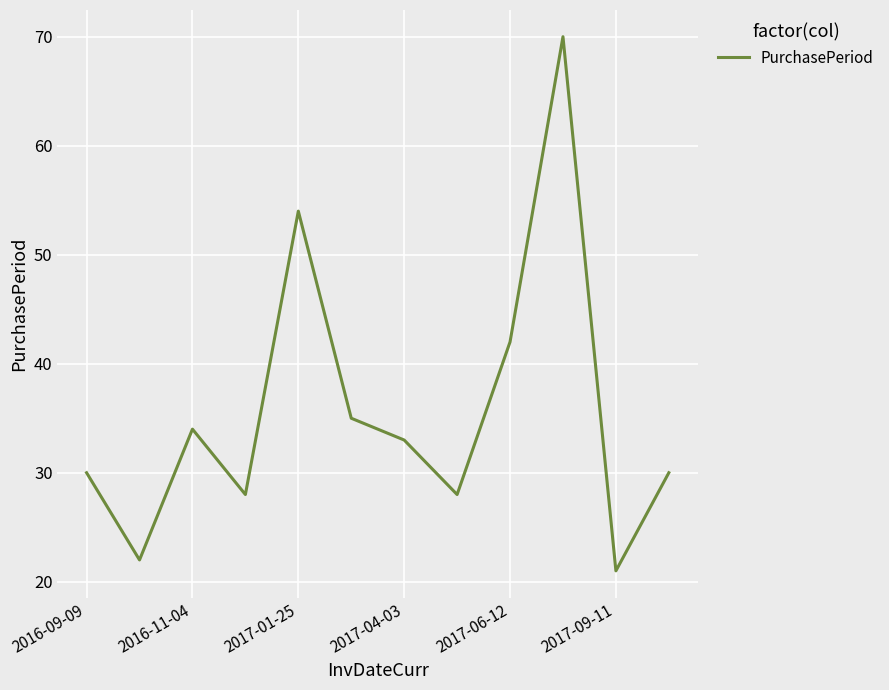

Reading right to left, list all the values displayed in this chart.

30	21	70	42	28	33	35	54	28	34	22	30